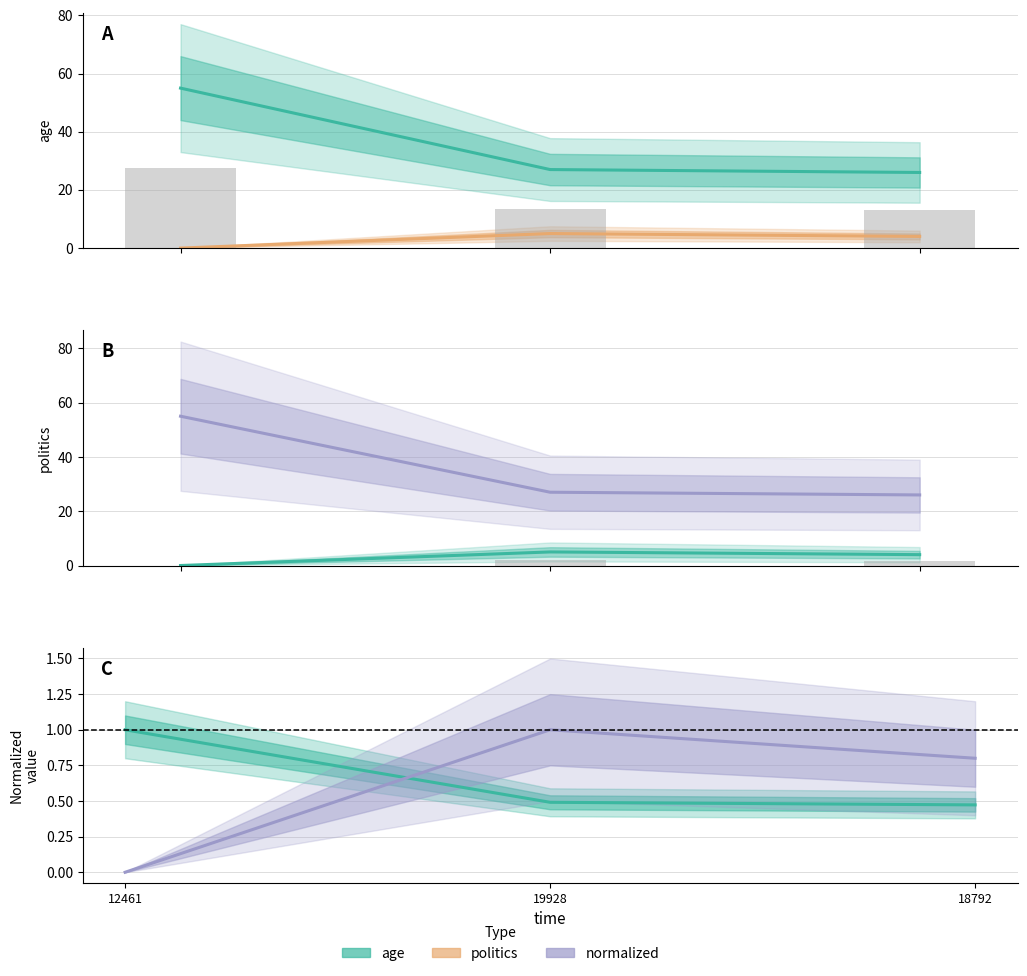

What position from the left is 19928?

2